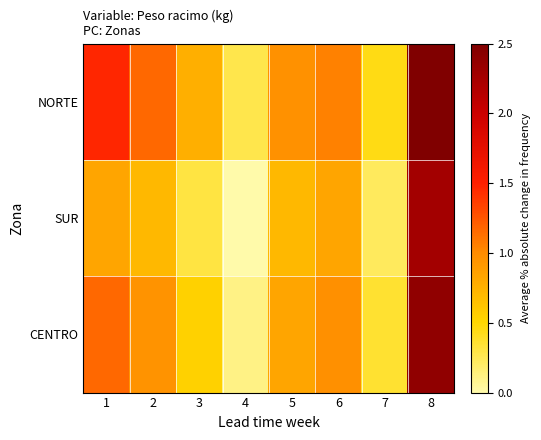

Reading left to right, transcribe all the data shown in this chart.

NORTE: 1=1.5	2=1.2	3=0.8	4=0.3	5=1.0	6=1.1	7=0.4	8=2.5
SUR: 1=0.8	2=0.7	3=0.3	4=0.0	5=0.7	6=0.8	7=0.2	8=2.3
CENTRO: 1=1.2	2=1.0	3=0.5	4=0.1	5=0.8	6=1.0	7=0.4	8=2.4